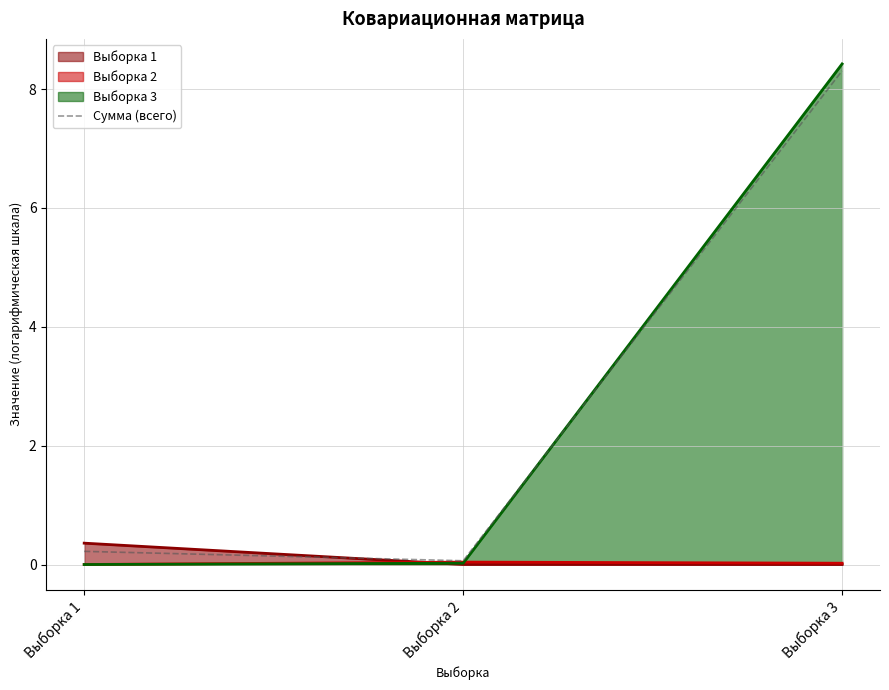

What is the value of the 2nd point from the left?

0.1